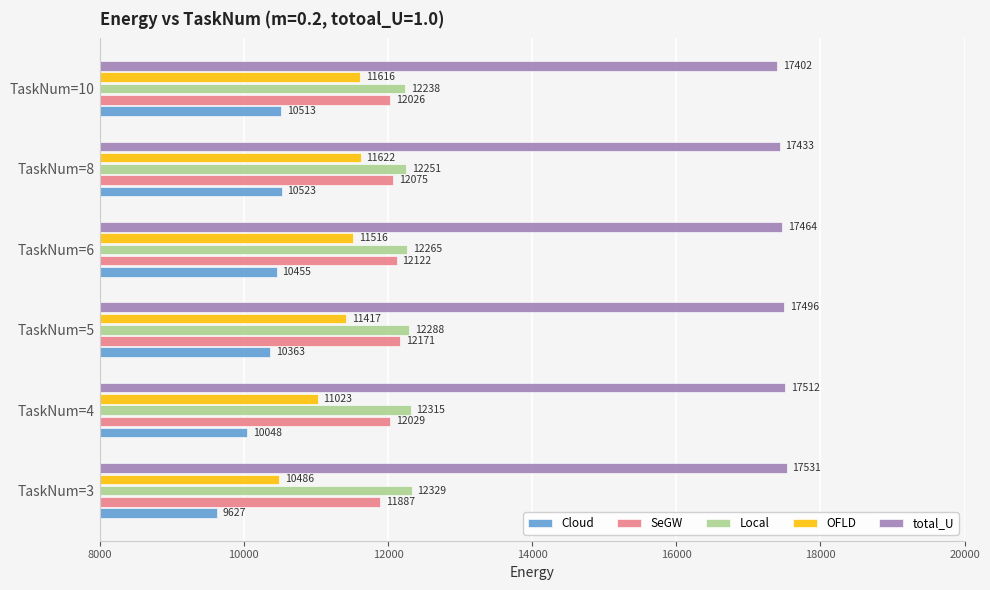

Where is OFLD nearest to the value 11053?

TaskNum=4